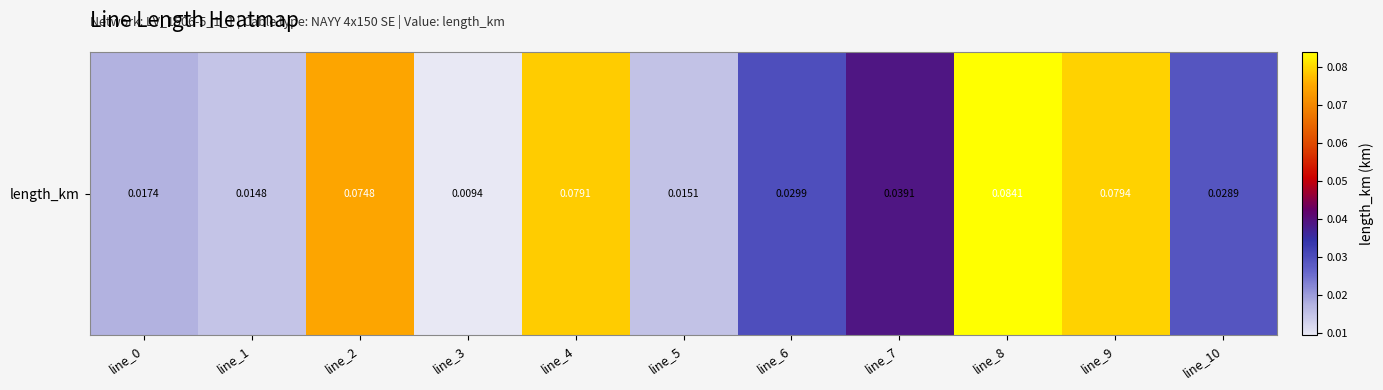

The value at line_0 is 0.0. True or false?

True